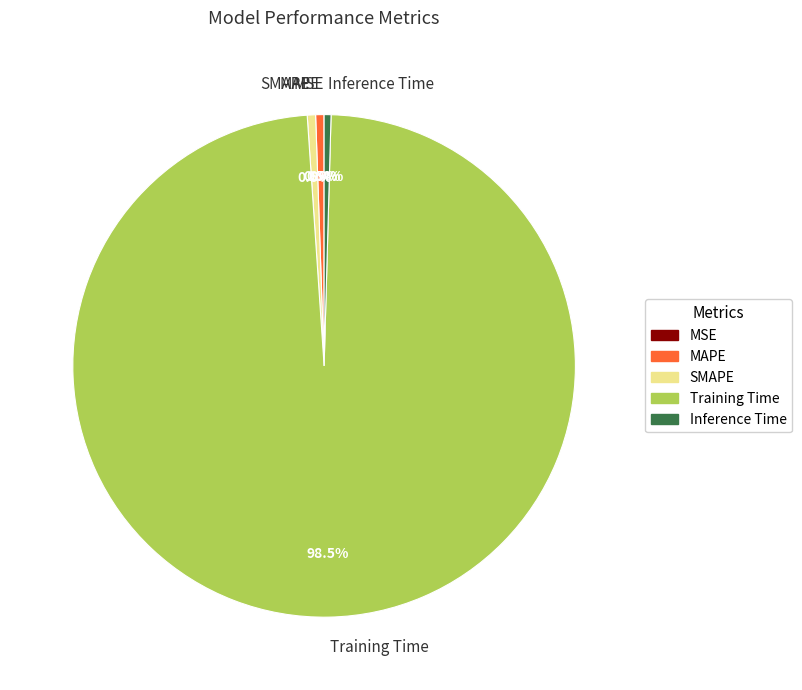

Does Training Time account for over 50% of the chart?

Yes